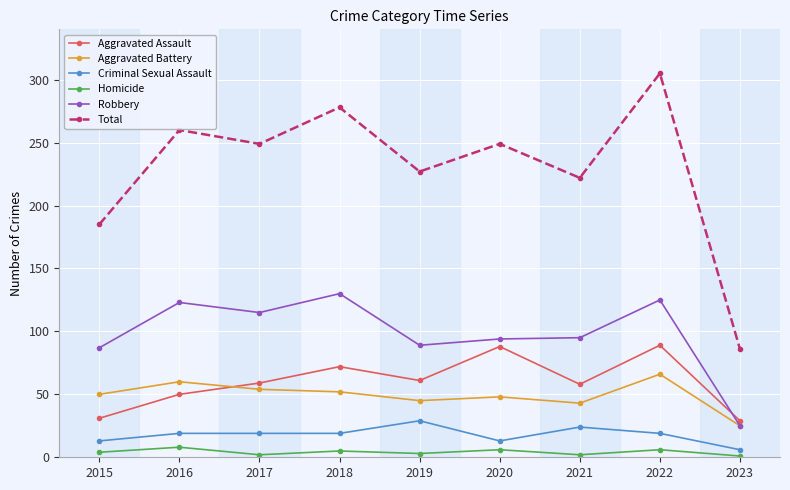

How many interior local peaks does the Aggravated Assault series have?

3